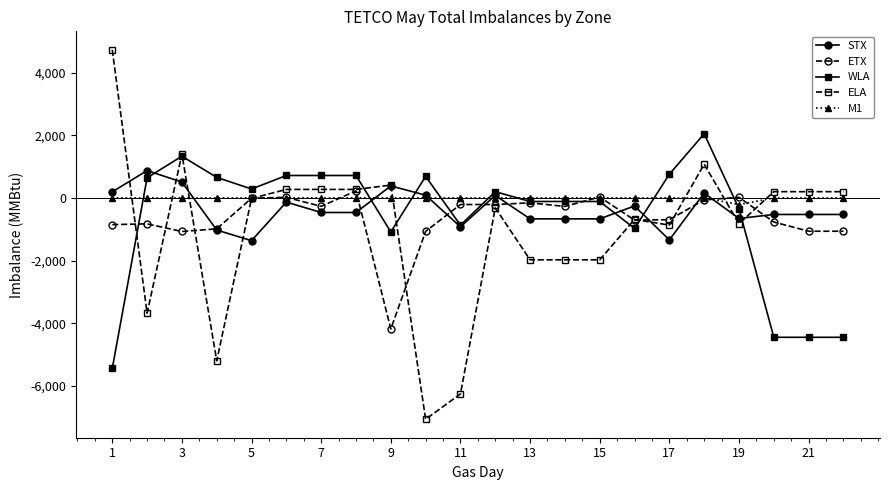

Which series has the widest spread of values?

ELA